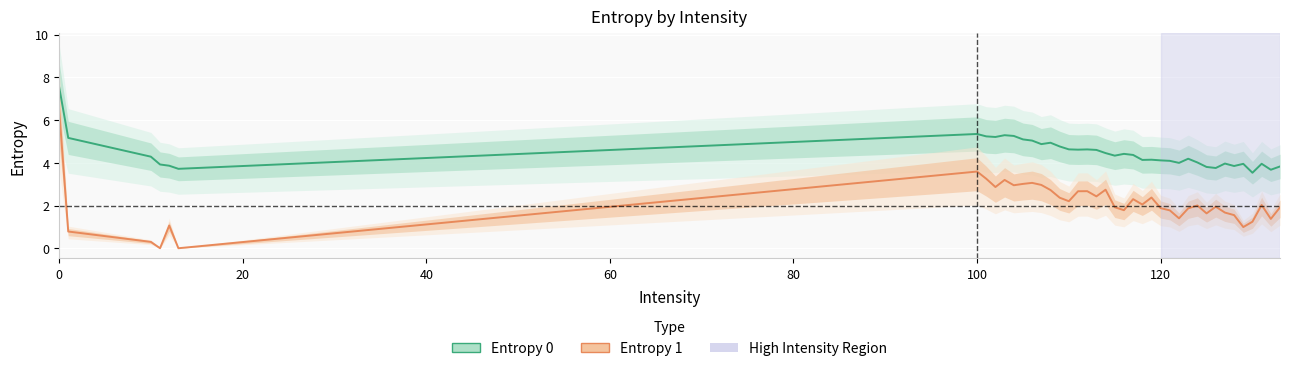

In Entropy 1, how many points are higher than both neighbors (excluding endpoints)?

11